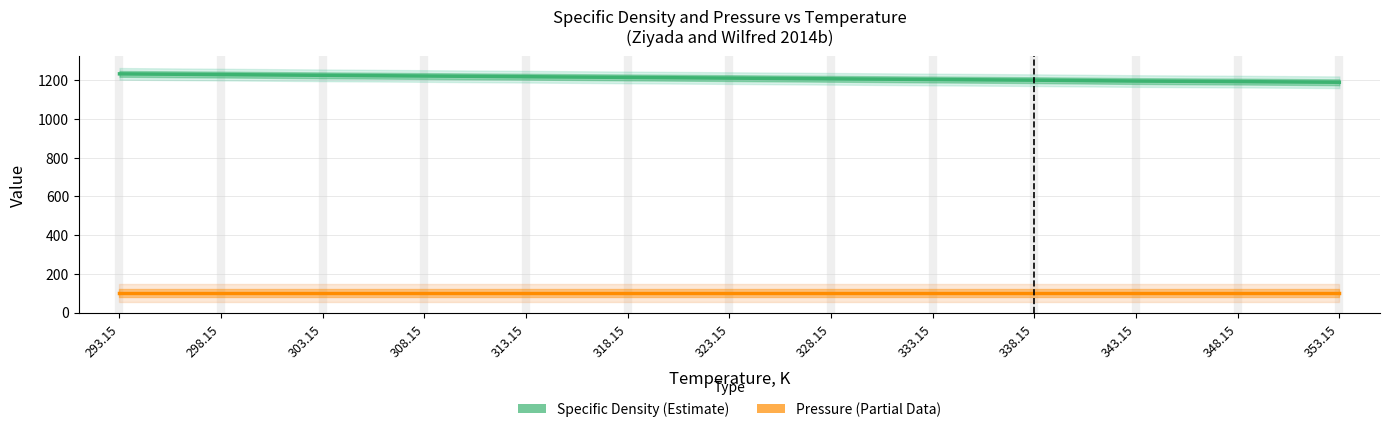

Reading right to left, what are all the values shown in this chart?

Specific Density, kg/m³: 353.15=1189.7	348.15=1193.2	343.15=1196.0	338.15=1200.5	333.15=1204.0	328.15=1207.6	323.15=1211.2	318.15=1214.7	313.15=1218.4	308.15=1222.0	303.15=1225.6	298.15=1229.4	293.15=1233.1
Pressure, kPa: 353.15=101.3	348.15=101.3	343.15=101.3	338.15=101.3	333.15=101.3	328.15=101.3	323.15=101.3	318.15=101.3	313.15=101.3	308.15=101.3	303.15=101.3	298.15=101.3	293.15=101.3